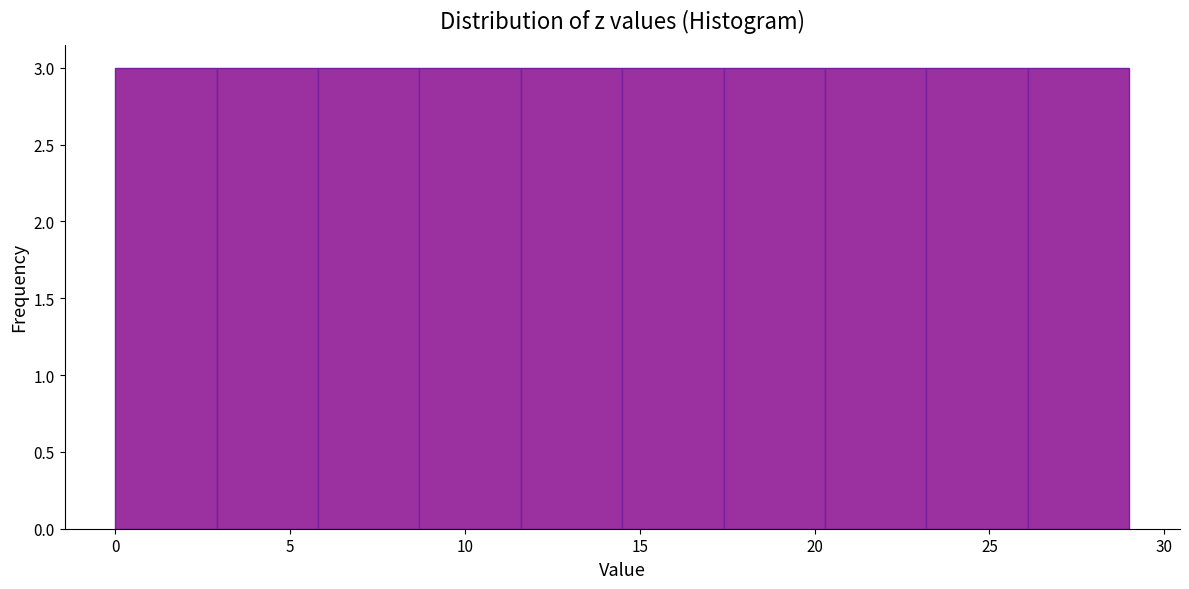

Reading left to right, list every bar in this chart as the range it spans on the x-axis followed by its height. Neither the bar edges nor the heights are printed on the chart, so give them approximately, as read against the axes.

0.0 to 2.9: 3
2.9 to 5.8: 3
5.8 to 8.7: 3
8.7 to 11.6: 3
11.6 to 14.5: 3
14.5 to 17.4: 3
17.4 to 20.3: 3
20.3 to 23.2: 3
23.2 to 26.1: 3
26.1 to 29.0: 3